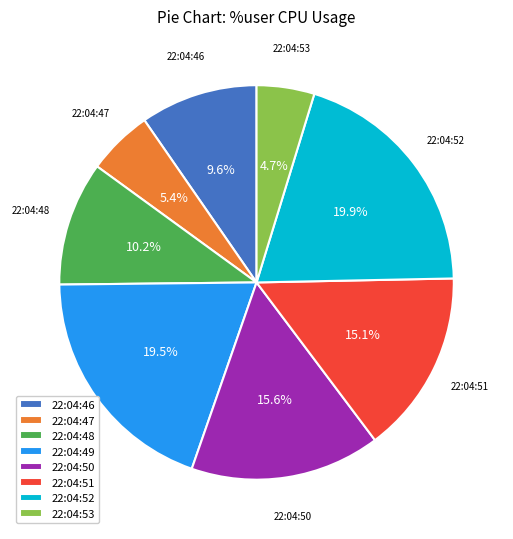

To the nearest percent, what percentage of the pie is 22:04:48?

10%